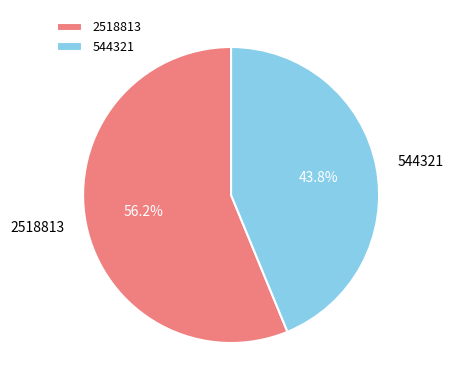

Is it true that 544321 is 44% of the pie?

True